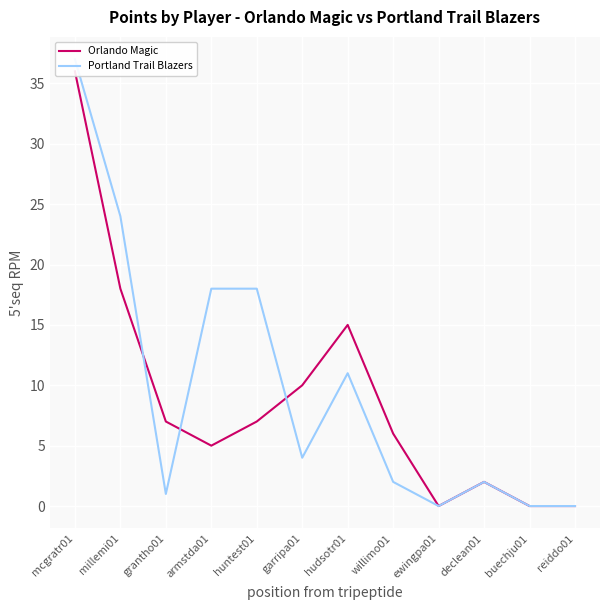

Where is the first local maximum for Orlando Magic?

hudsotr01